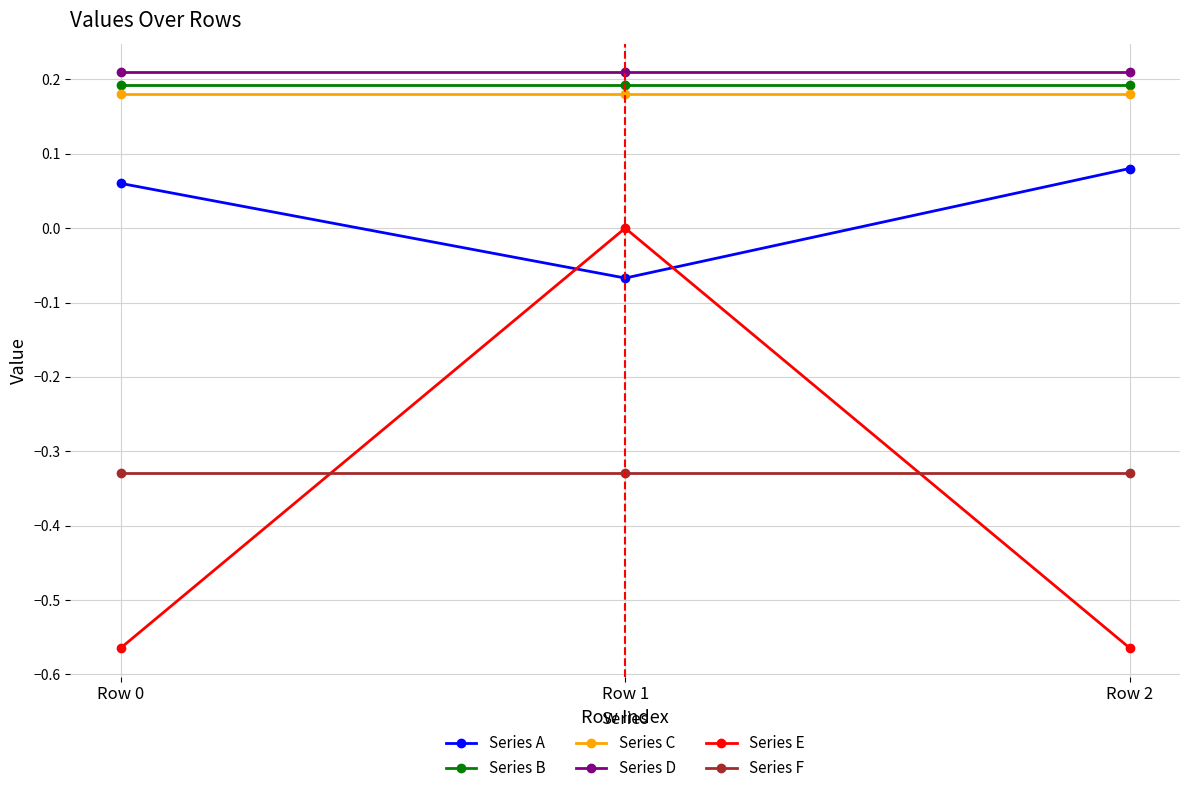

What is the sum of the Series D values at Row 2 and Row 1?

0.4